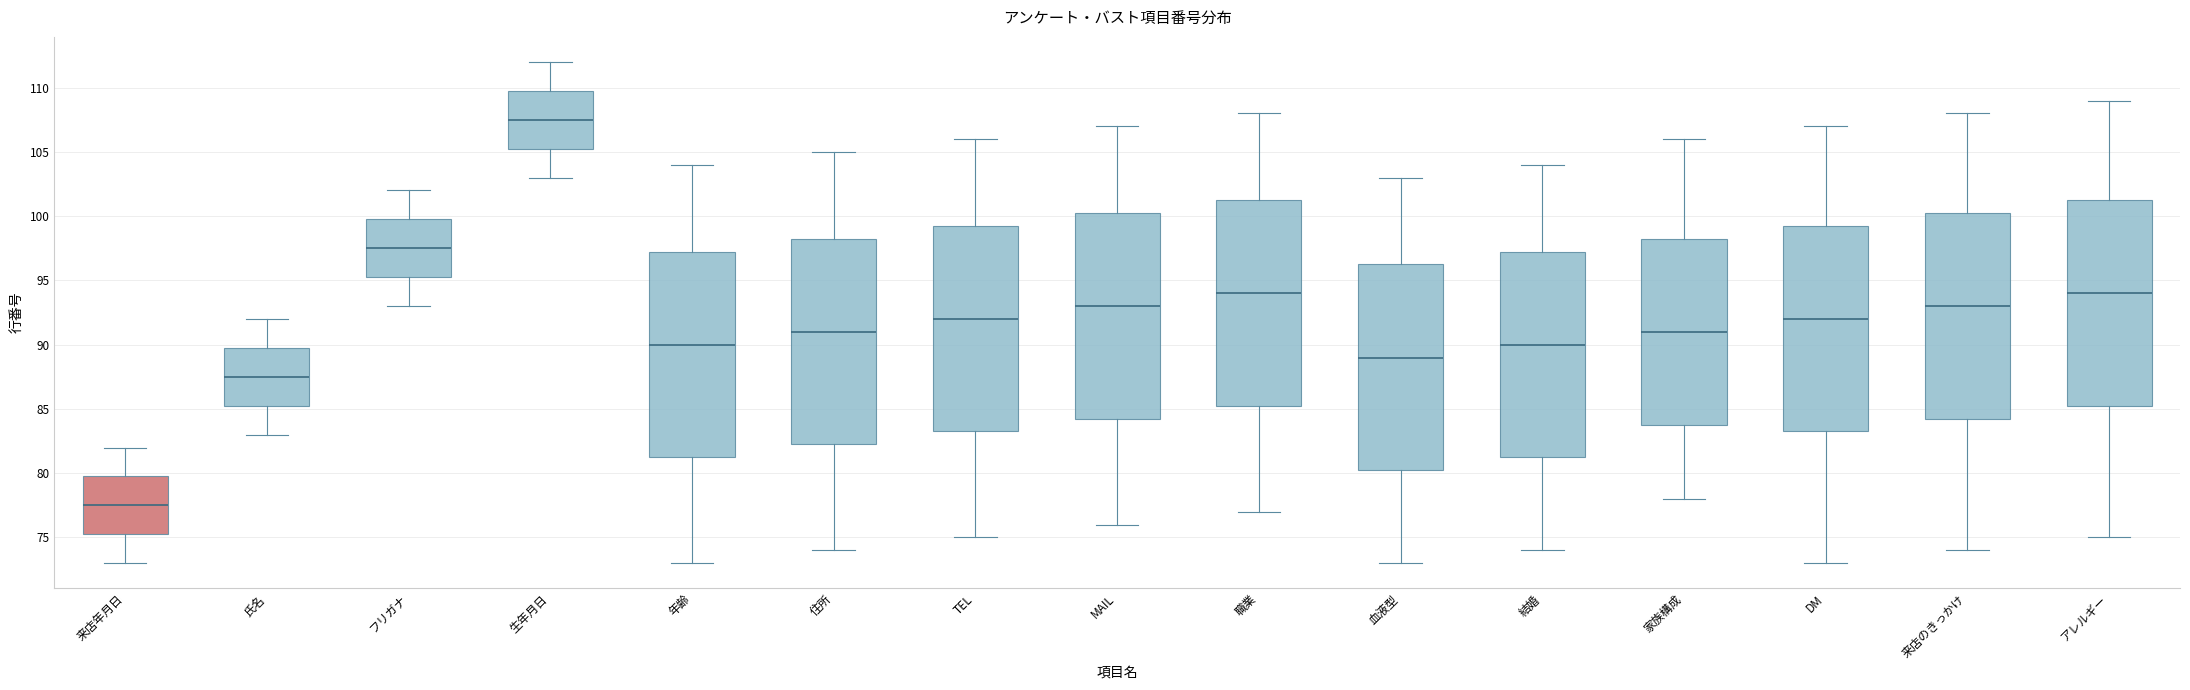

Reading left to right, transcribe this box plot: for each box, give where its median line is, the range the box spans, and where its two whiskers end, as read against the y-axis. The values are not printed on the chart, so give them approximately, as read against the axis.

来店年月日: median 77.5, box 75.5 to 80.0, whiskers 73.0 to 82.0
氏名: median 87.5, box 85.5 to 90.0, whiskers 83.0 to 92.0
フリガナ: median 97.5, box 95.5 to 100.0, whiskers 93.0 to 102.0
生年月日: median 107.5, box 105.5 to 110.0, whiskers 103.0 to 112.0
年齢: median 90.0, box 81.5 to 97.5, whiskers 73.0 to 104.0
住所: median 91.0, box 82.5 to 98.5, whiskers 74.0 to 105.0
TEL: median 92.0, box 83.5 to 99.5, whiskers 75.0 to 106.0
MAIL: median 93.0, box 84.5 to 100.5, whiskers 76.0 to 107.0
職業: median 94.0, box 85.5 to 101.5, whiskers 77.0 to 108.0
血液型: median 89.0, box 80.5 to 96.5, whiskers 73.0 to 103.0
結婚: median 90.0, box 81.5 to 97.5, whiskers 74.0 to 104.0
家族構成: median 91.0, box 84.0 to 98.5, whiskers 78.0 to 106.0
DM: median 92.0, box 83.5 to 99.5, whiskers 73.0 to 107.0
来店のきっかけ: median 93.0, box 84.5 to 100.5, whiskers 74.0 to 108.0
アレルギー: median 94.0, box 85.5 to 101.5, whiskers 75.0 to 109.0